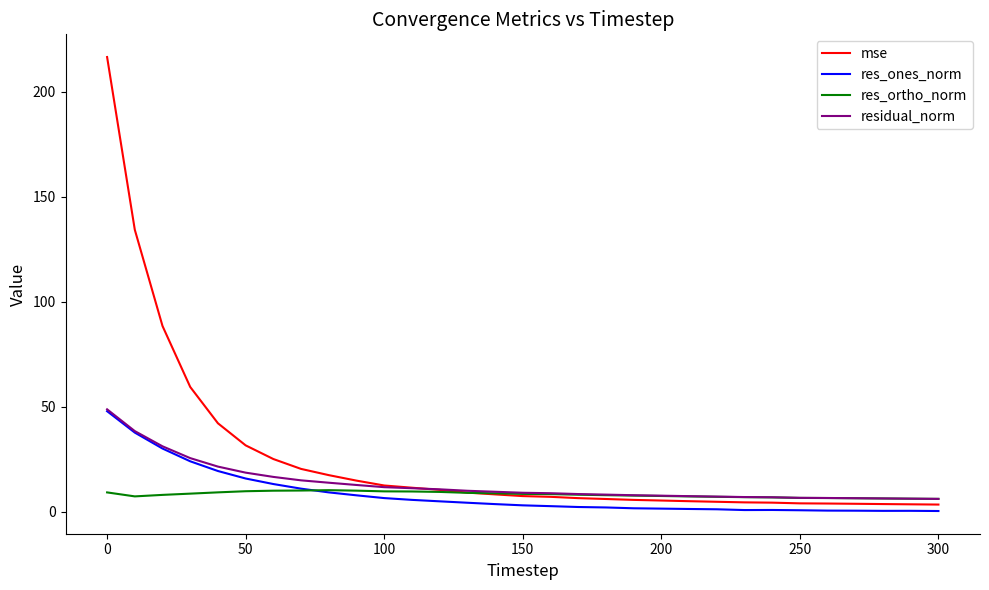

What is the lowest value of the res_ortho_norm series?

6.2